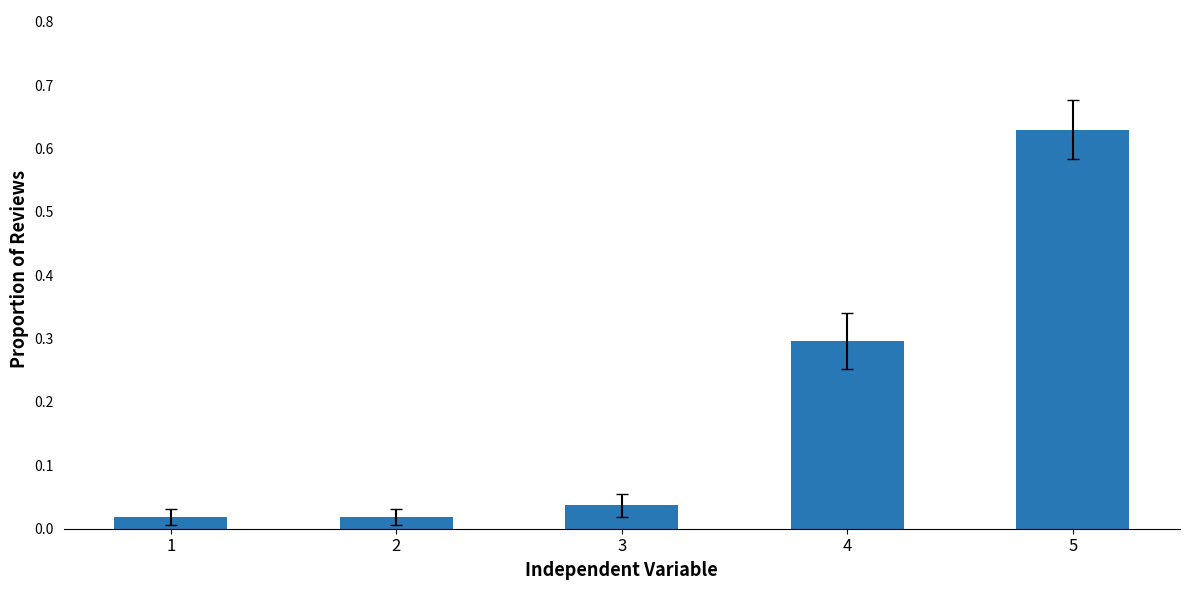

Does the chart contain any negative values?

No